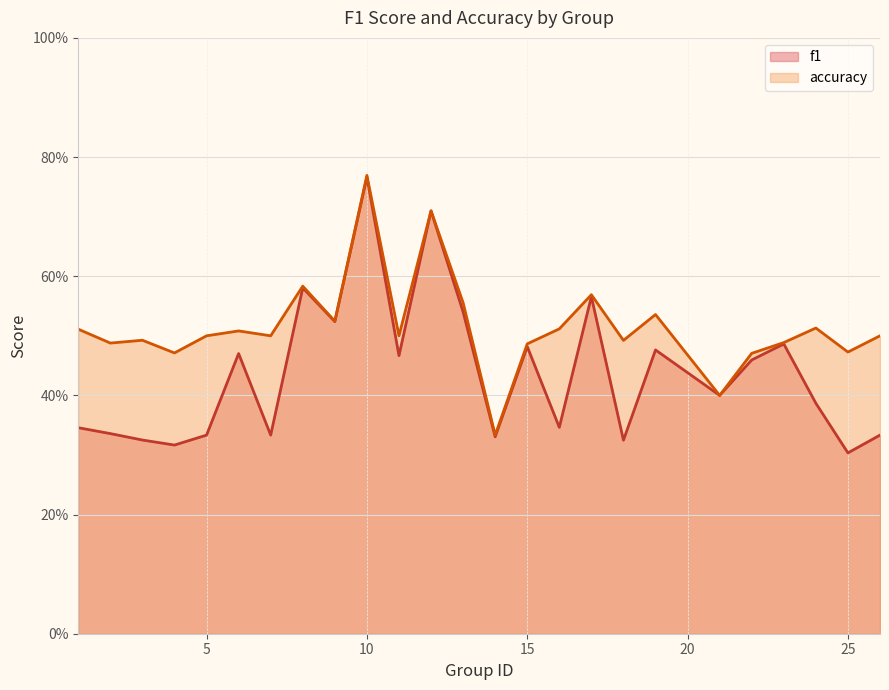

True or false: f1 and accuracy intersect in this chart.

False